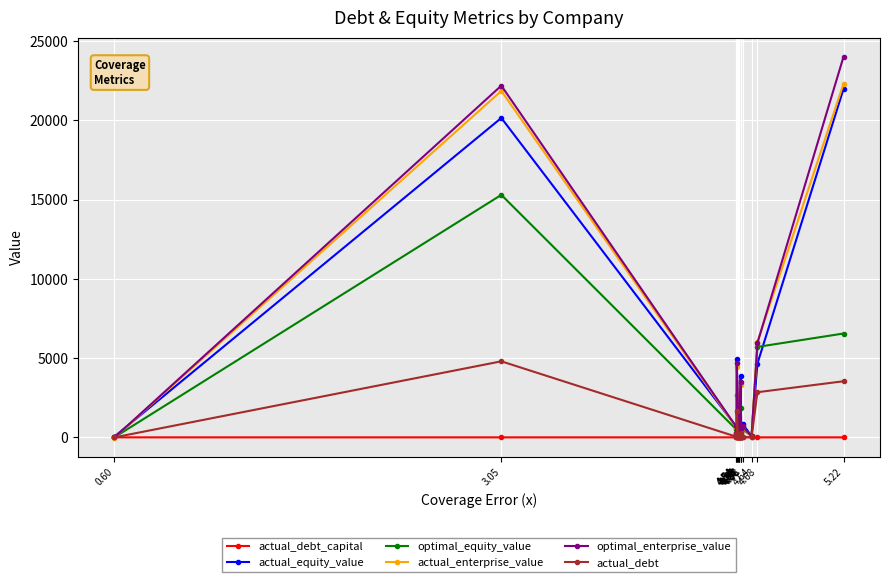

How many intersections are there between actual_enterprise_value and optimal_equity_value?

1